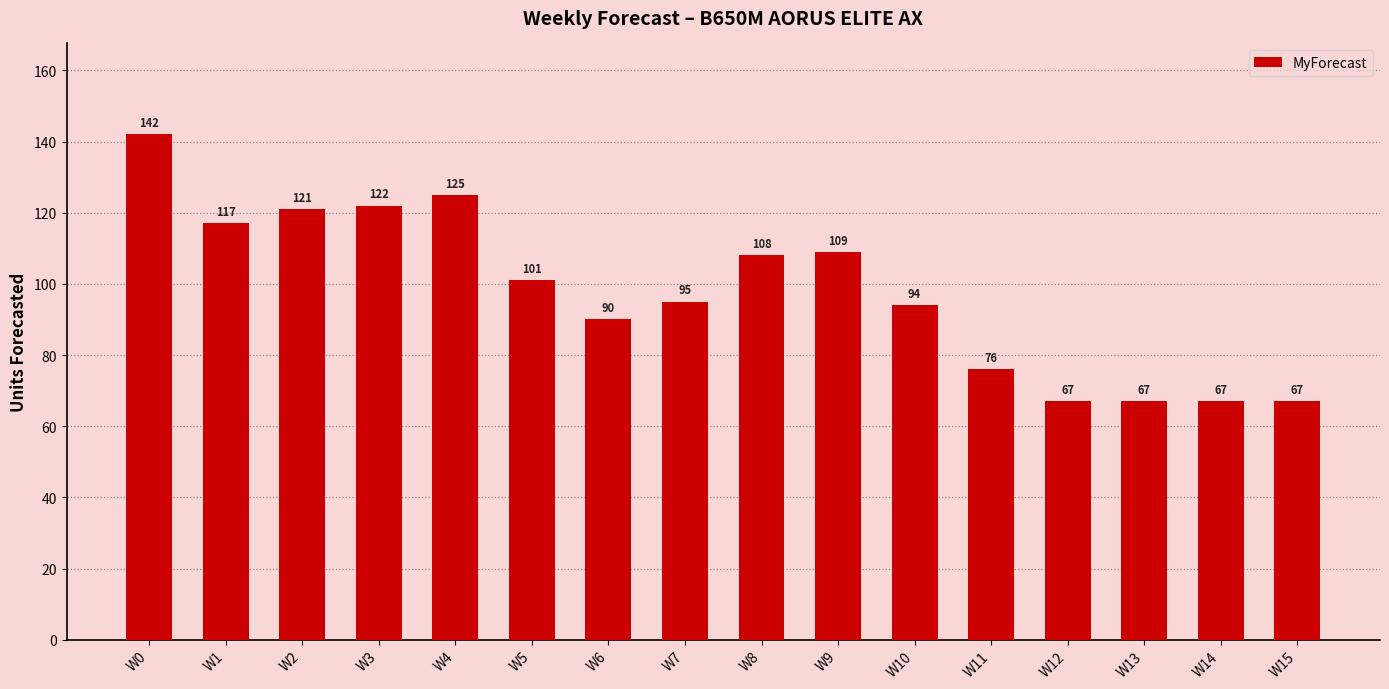

How many data points does each series have?

16